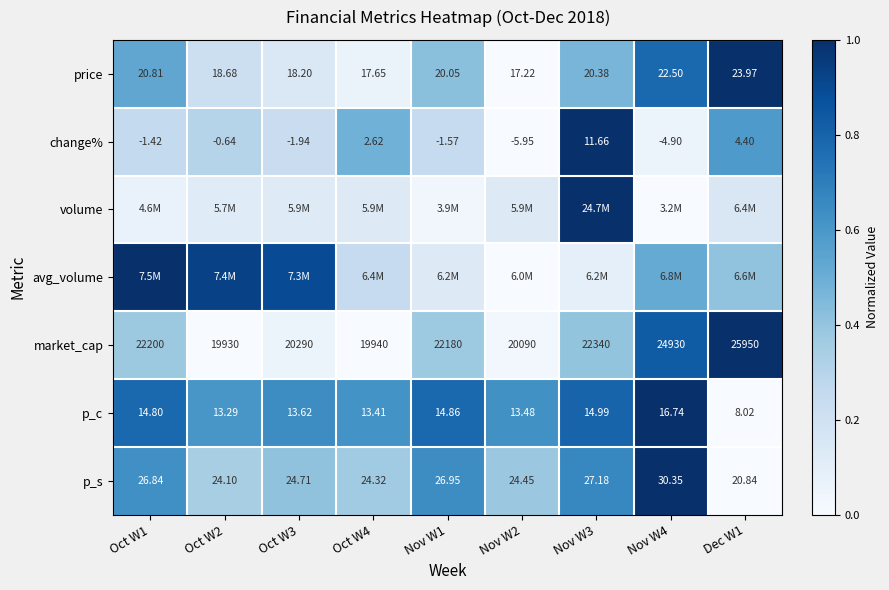

What is the total value across all series at Oct W2?

2.5